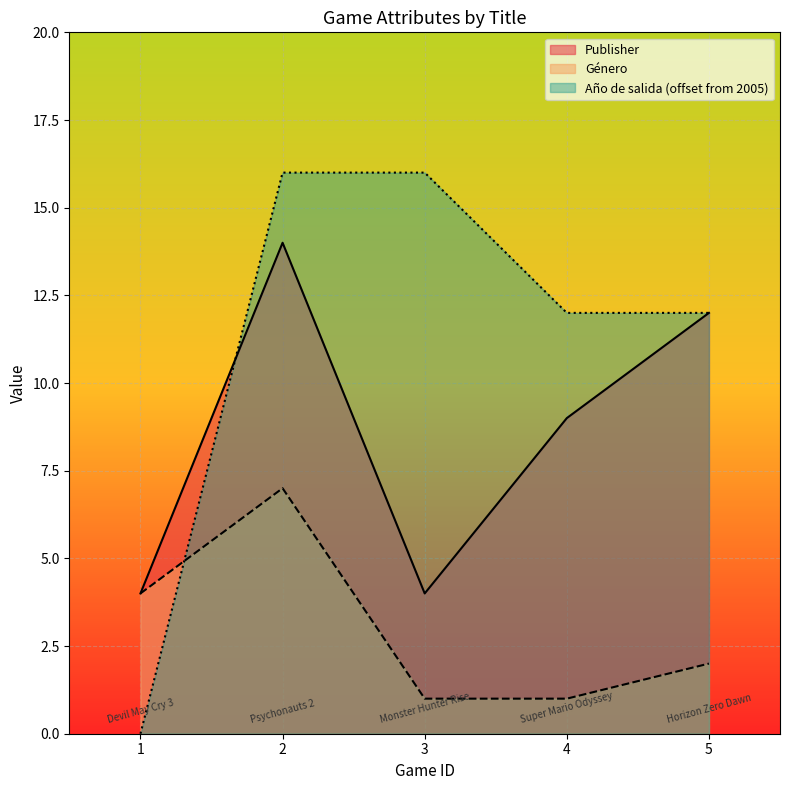

List the series in order of their peak value, lowest first.

Género, Publisher, Año de salida (offset from 2005)